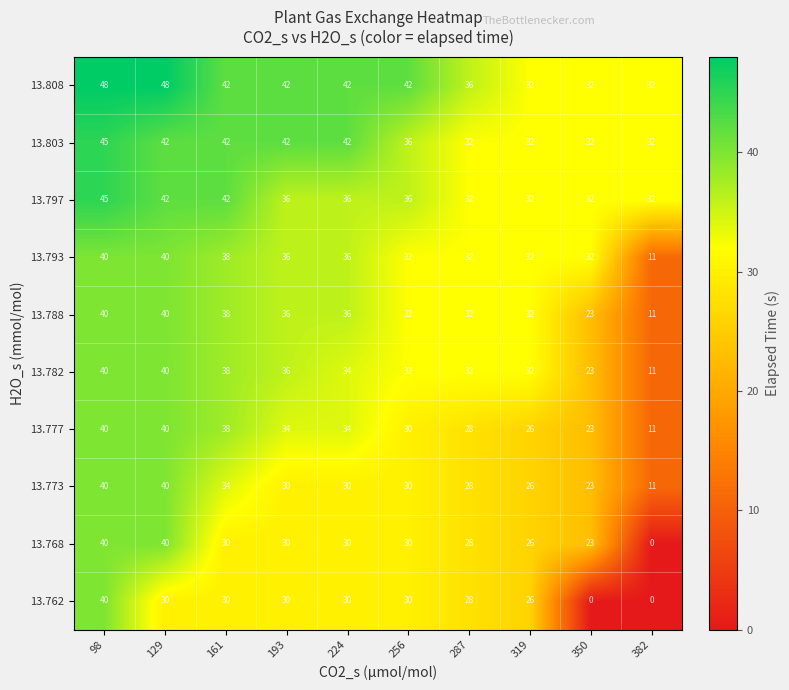

What is the total value across all series at 350?

243